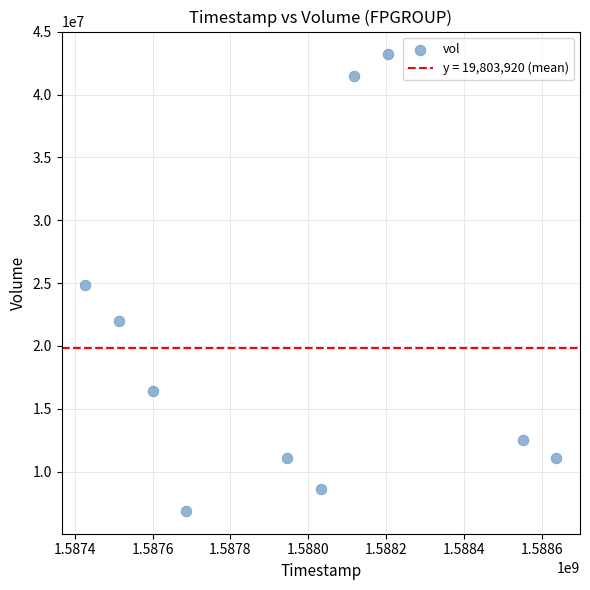

What is the average Y value?

19803920